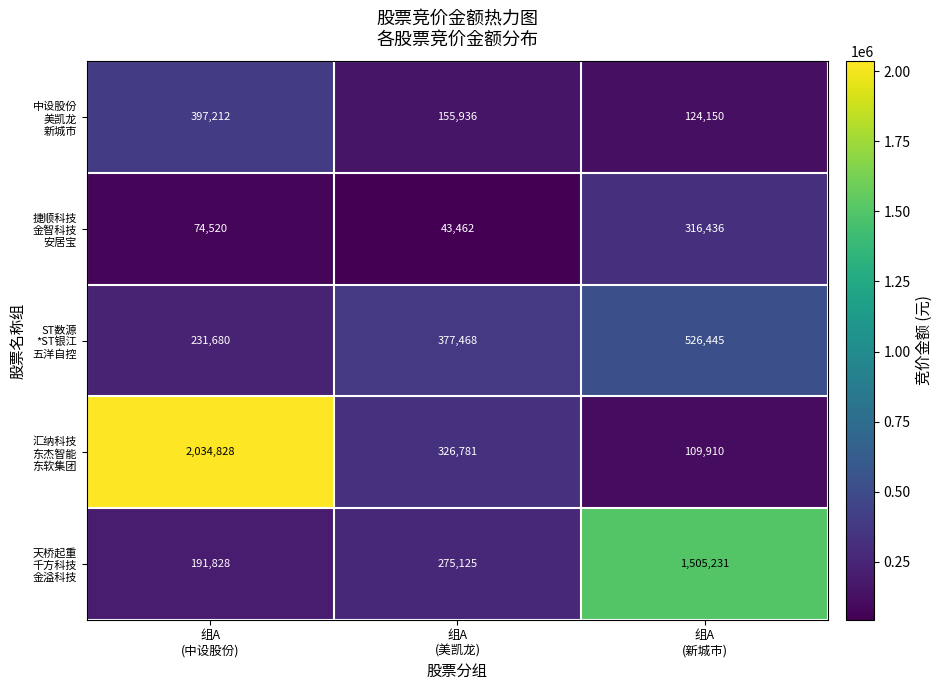

What is the minimum value shown in the chart?

43462